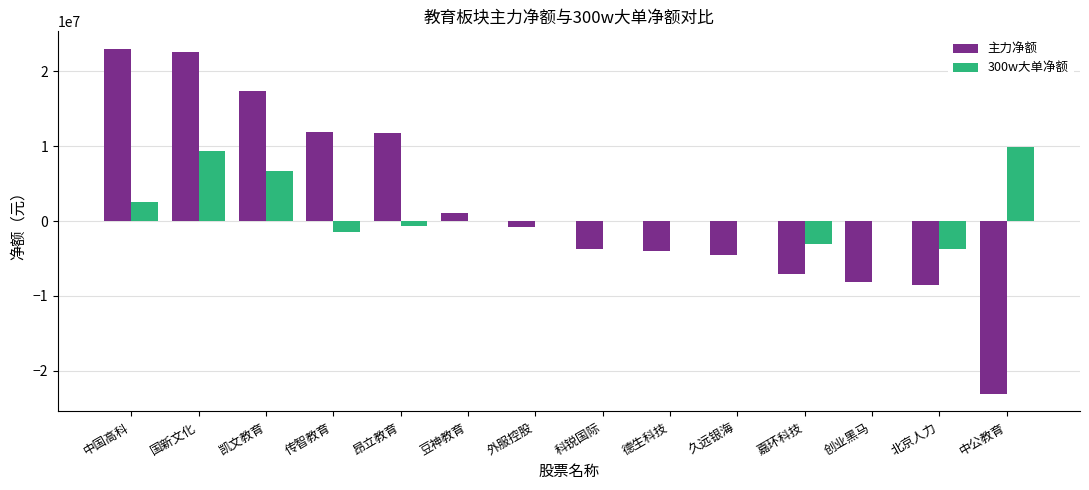

Which series changed the most between 传智教育 and 北京人力?

主力净额